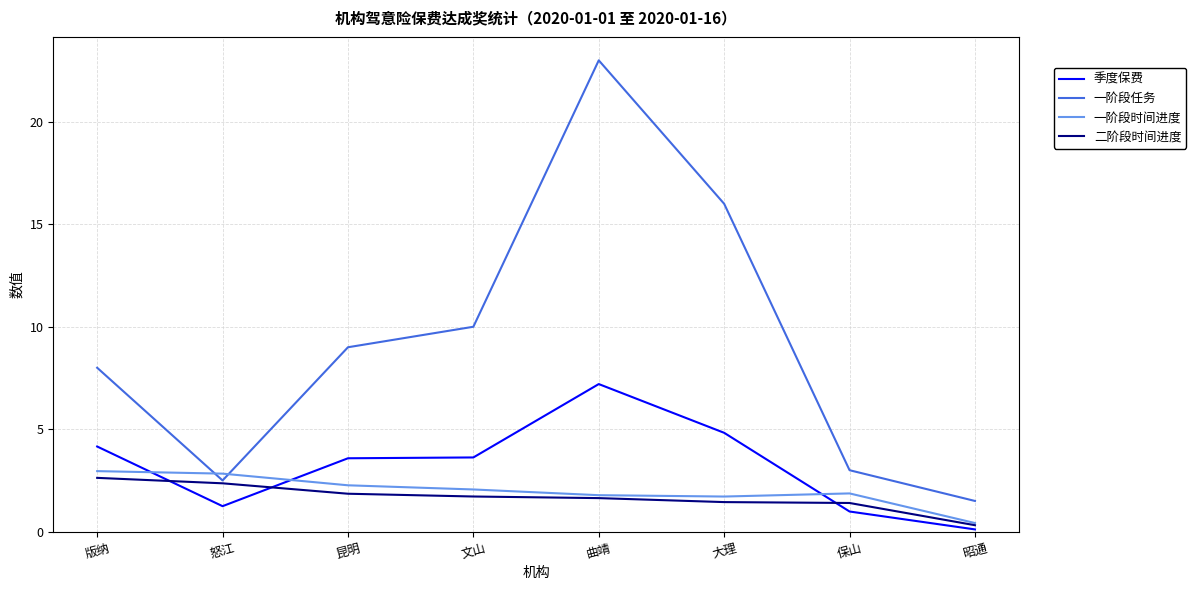

What is the total value across all series at 版纳?

17.7